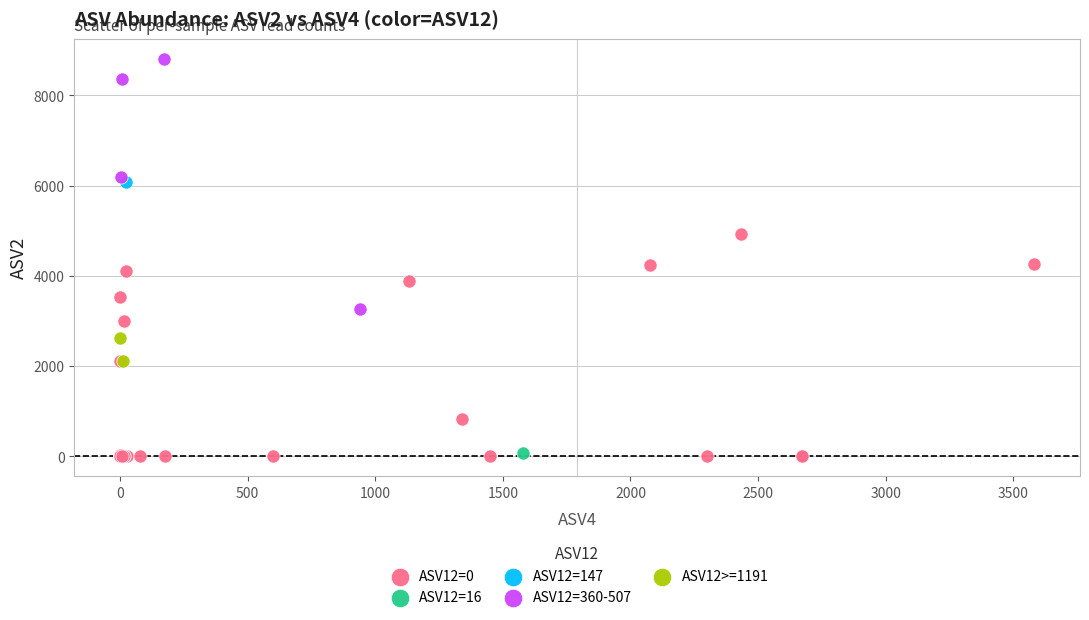

What are all the series names shown in the legend?

ASV12=0, ASV12=16, ASV12=147, ASV12=360-507, ASV12>=1191